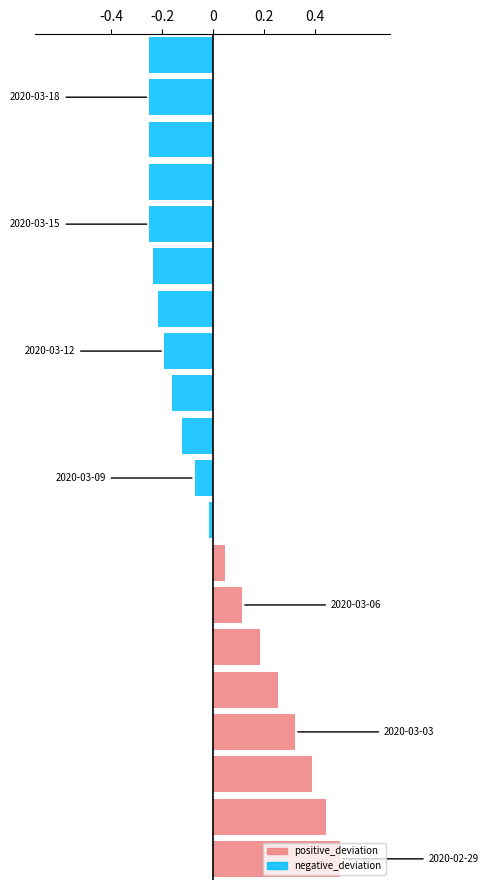

Which series has the largest total across all categories?

positive_deviation